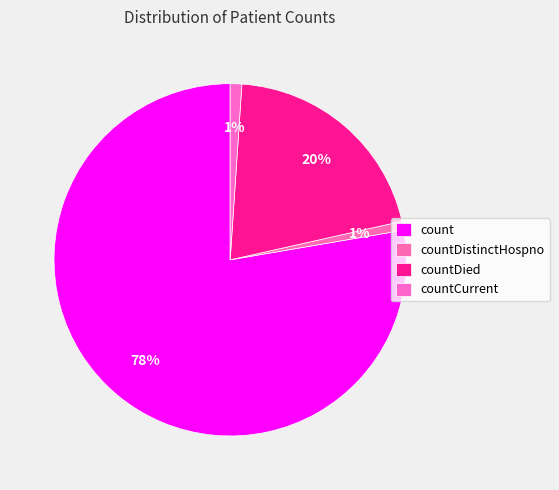

Combined, what portion of the pie is count and countCurrent?

78.8%